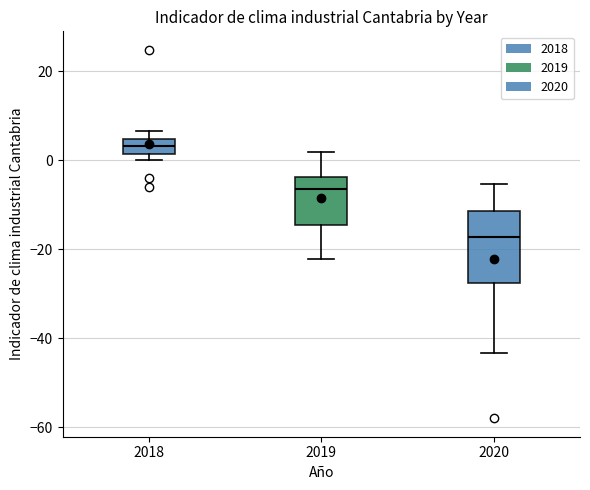

Which box has the highest median line?

2018